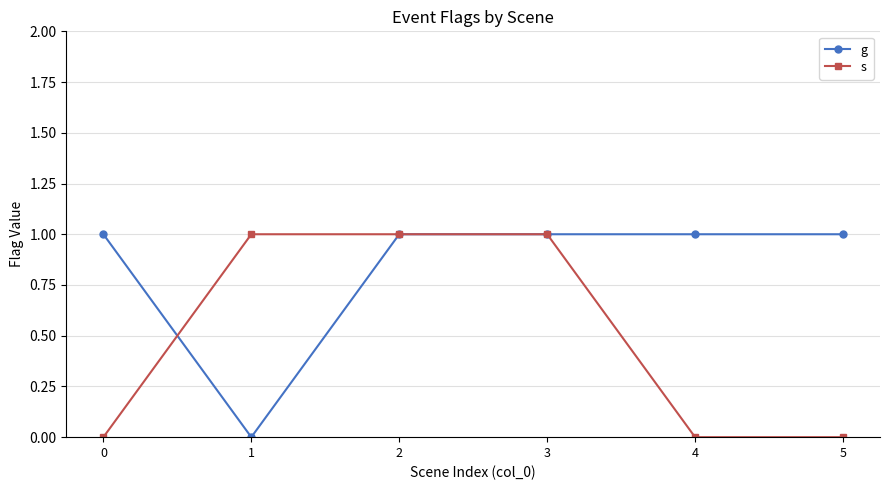

Which series has the largest total across all categories?

g